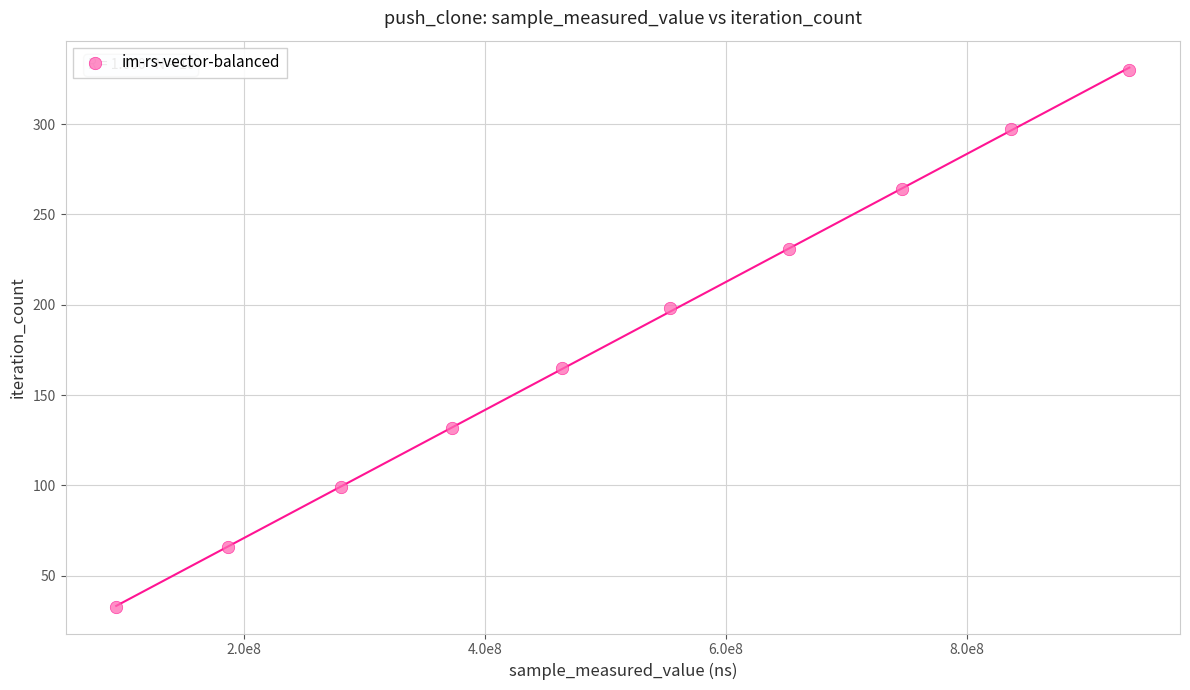

What is the average X value?

512076120